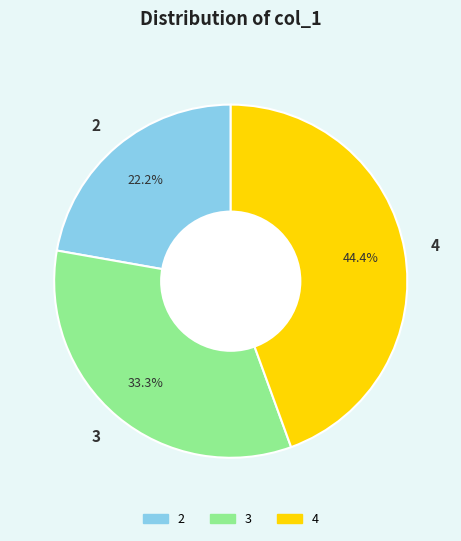

Does any single category account for the majority?

No